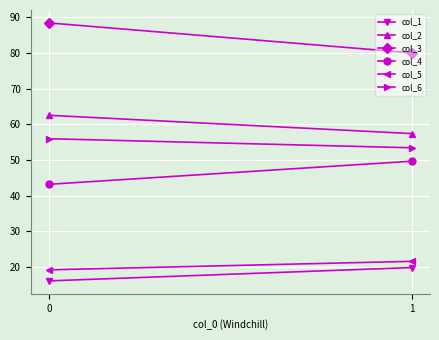

Which series has the widest spread of values?

col_3